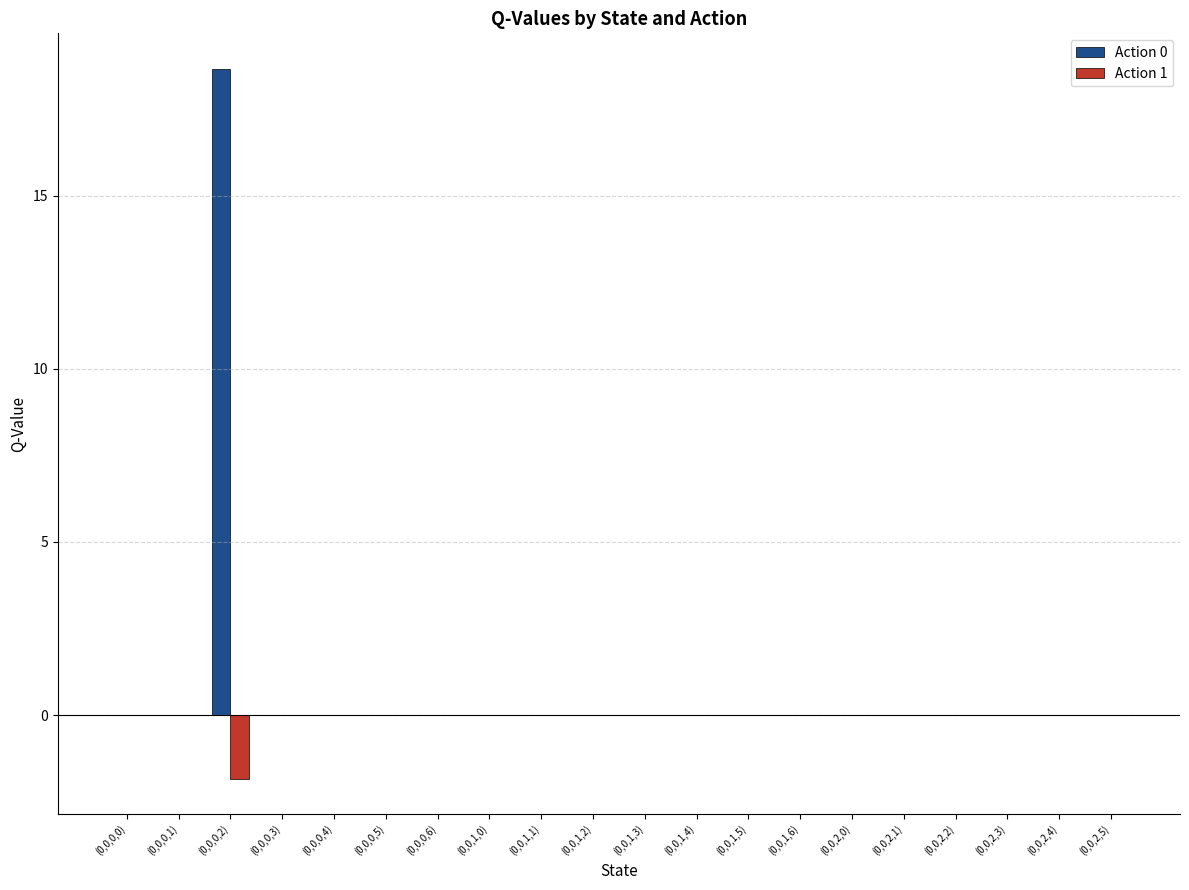

Which series has the largest total across all categories?

Action 0